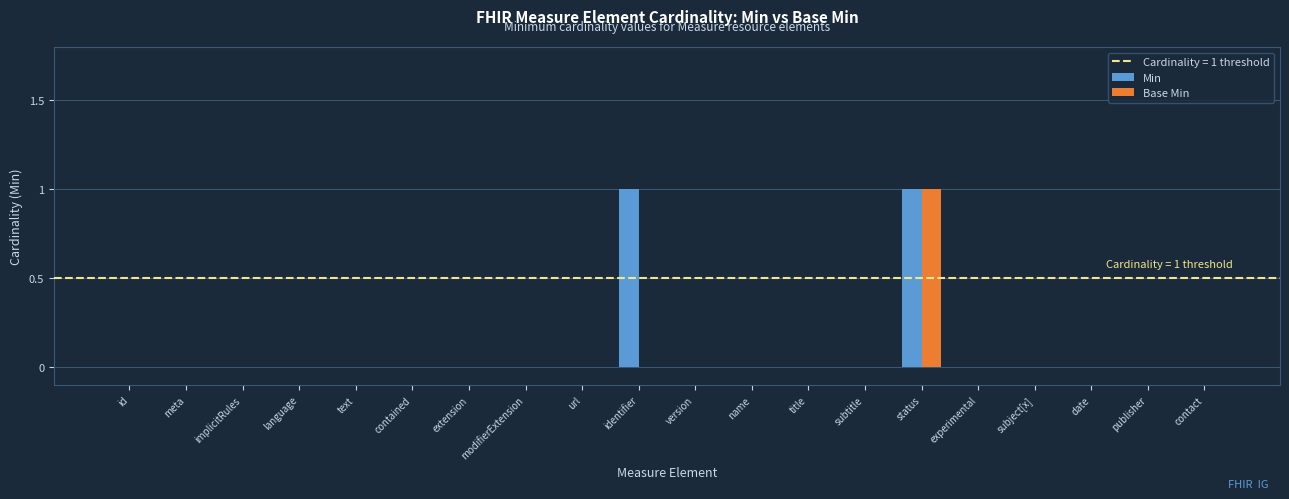

At which category is the sum across all series the highest?

status